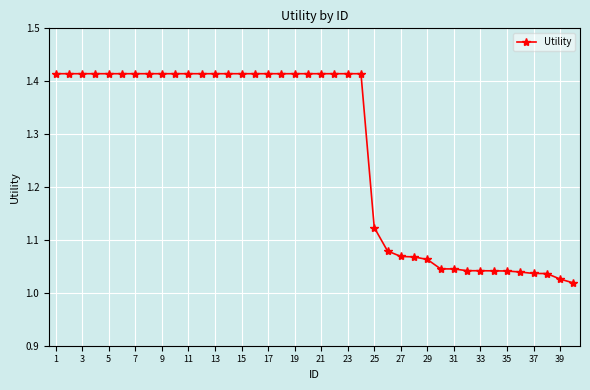

What is the average value?

1.3